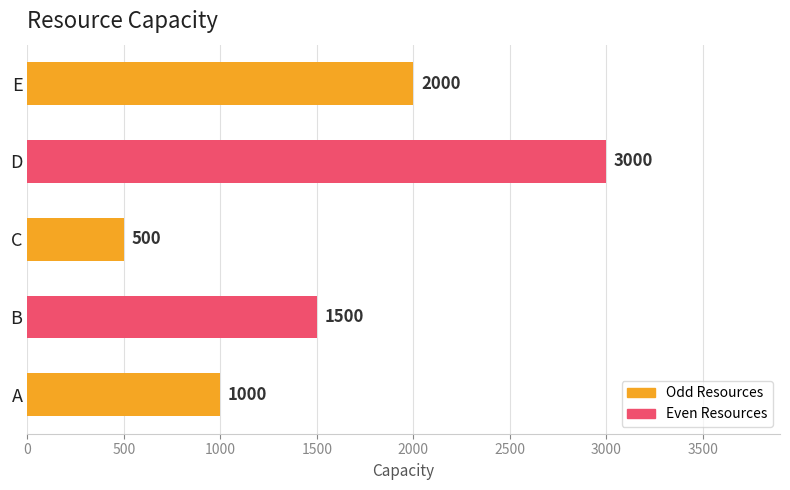

What is the average value?

1600